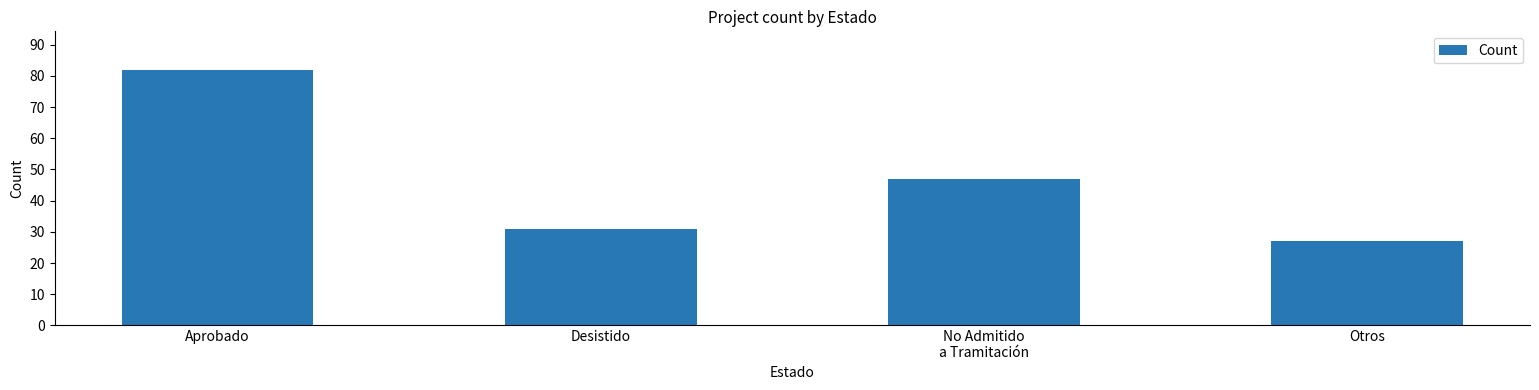

Rank the categories by value from lowest to highest.

Otros, Desistido, No Admitido
a Tramitación, Aprobado